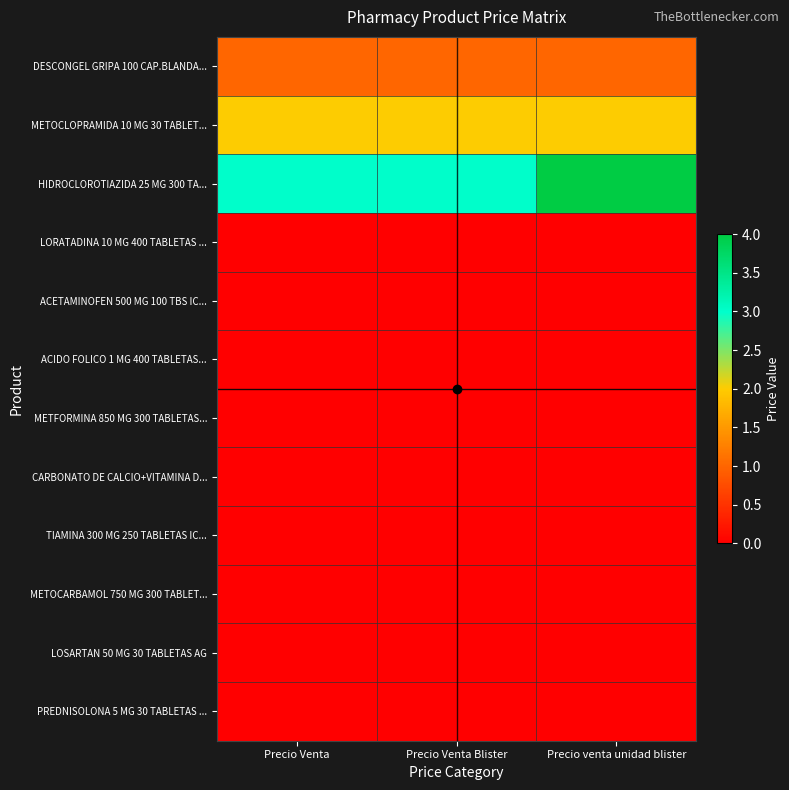

Reading right to left, list all the values displayed in this chart.

DESCONGEL GRIPA 100 CAP.BLANDA...: Precio venta unidad blister=1	Precio Venta Blister=1	Precio Venta=1
METOCLOPRAMIDA 10 MG 30 TABLET...: Precio venta unidad blister=2	Precio Venta Blister=2	Precio Venta=2
HIDROCLOROTIAZIDA 25 MG 300 TA...: Precio venta unidad blister=4	Precio Venta Blister=3	Precio Venta=3
LORATADINA 10 MG 400 TABLETAS ...: Precio venta unidad blister=0	Precio Venta Blister=0	Precio Venta=0
ACETAMINOFEN 500 MG 100 TBS IC...: Precio venta unidad blister=0	Precio Venta Blister=0	Precio Venta=0
ACIDO FOLICO 1 MG 400 TABLETAS...: Precio venta unidad blister=0	Precio Venta Blister=0	Precio Venta=0
METFORMINA 850 MG 300 TABLETAS...: Precio venta unidad blister=0	Precio Venta Blister=0	Precio Venta=0
CARBONATO DE CALCIO+VITAMINA D...: Precio venta unidad blister=0	Precio Venta Blister=0	Precio Venta=0
TIAMINA 300 MG 250 TABLETAS IC...: Precio venta unidad blister=0	Precio Venta Blister=0	Precio Venta=0
METOCARBAMOL 750 MG 300 TABLET...: Precio venta unidad blister=0	Precio Venta Blister=0	Precio Venta=0
LOSARTAN 50 MG 30 TABLETAS AG: Precio venta unidad blister=0	Precio Venta Blister=0	Precio Venta=0
PREDNISOLONA 5 MG 30 TABLETAS ...: Precio venta unidad blister=0	Precio Venta Blister=0	Precio Venta=0